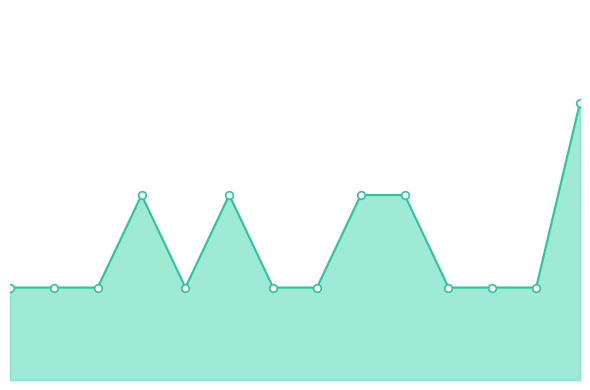

Is this an area chart (filled region under the line)?

Yes